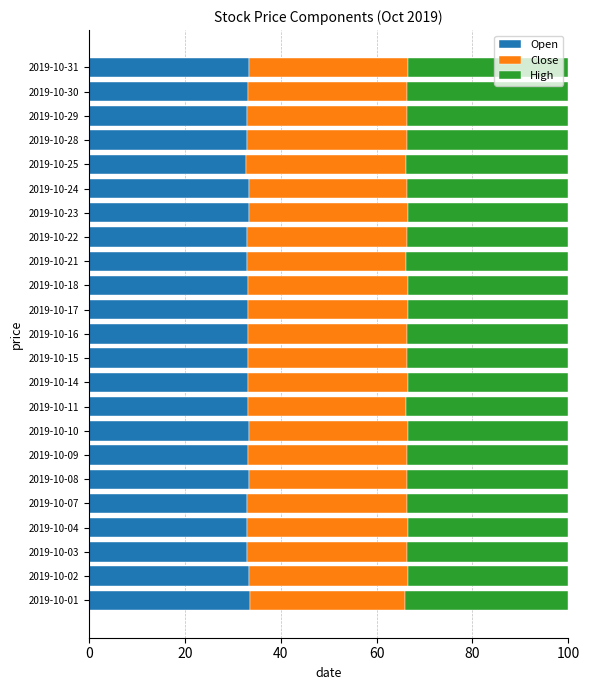

How many distinct data groups are displayed?

3